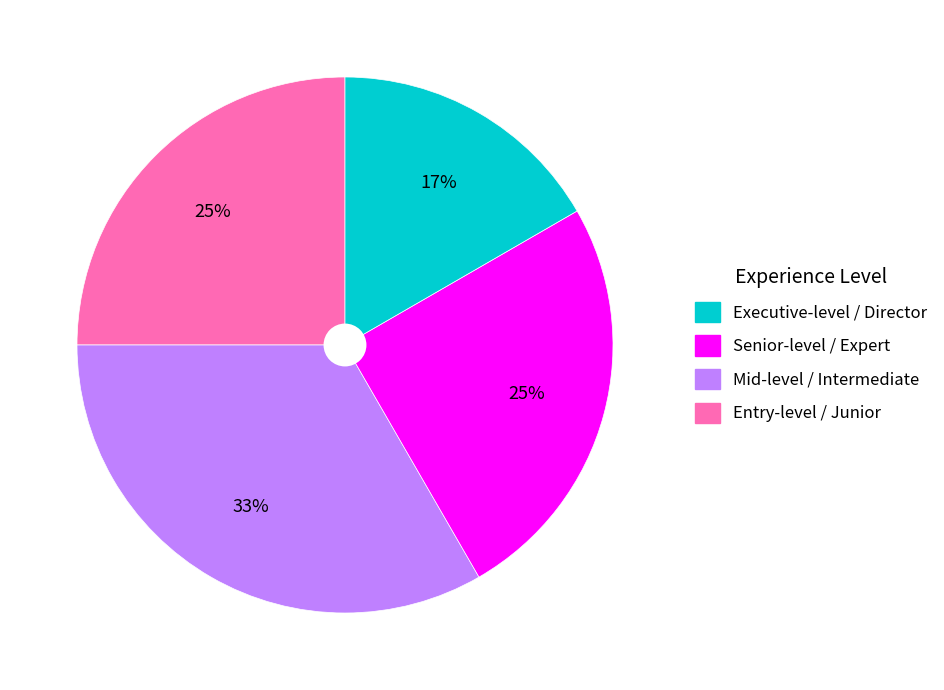

Is there any slice that represents more than half of the pie?

No